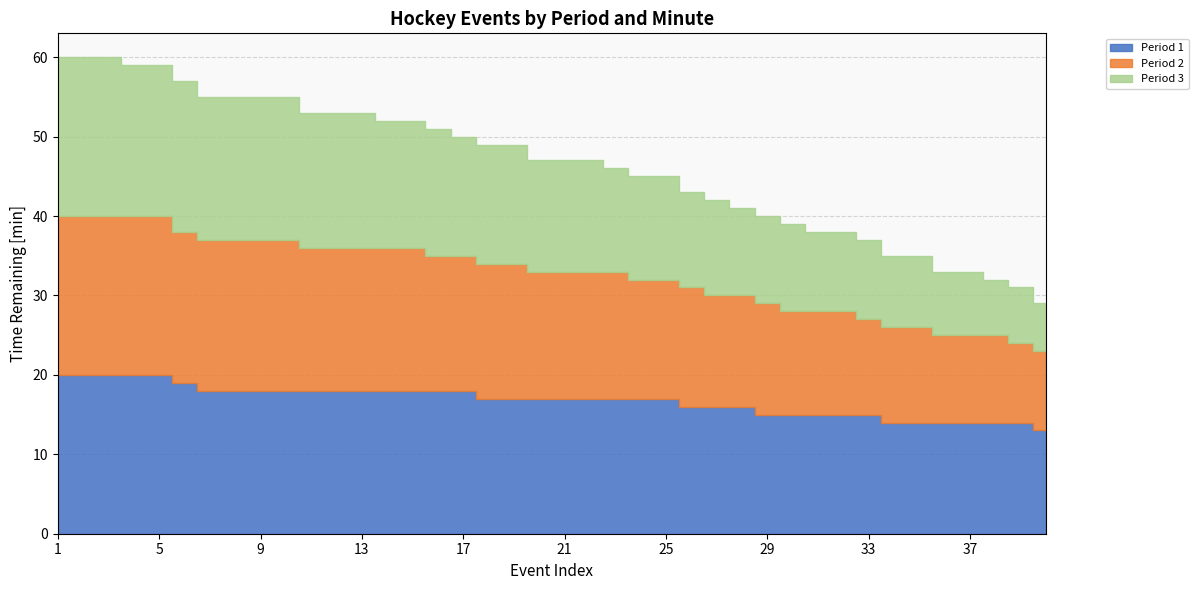

True or false: Period 3 has more than 0 points higher than both neighbors.

False